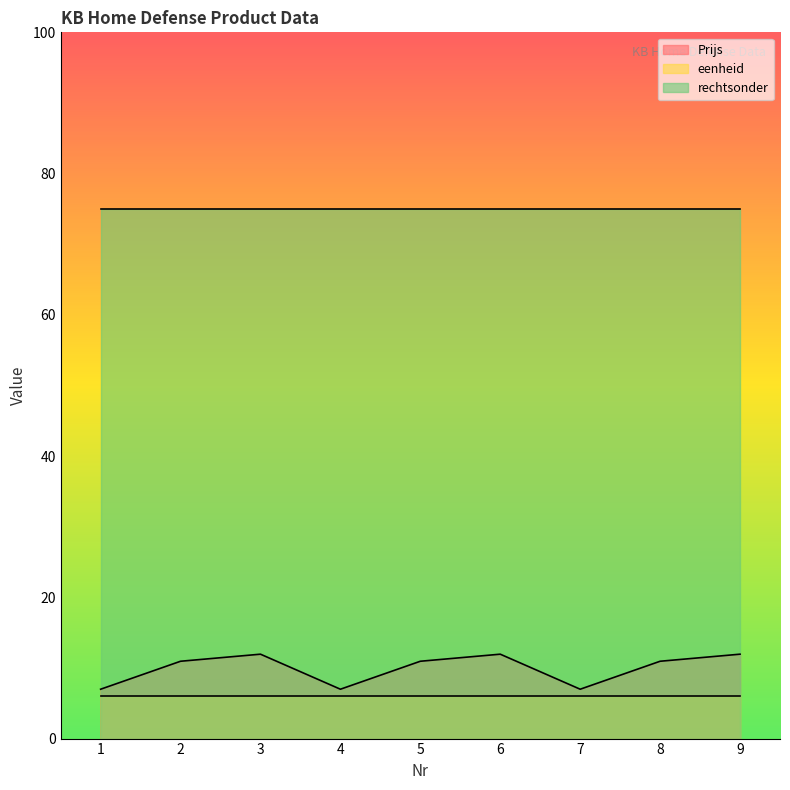

What is the sum of the rechtsonder values at 9 and 3?

150.0